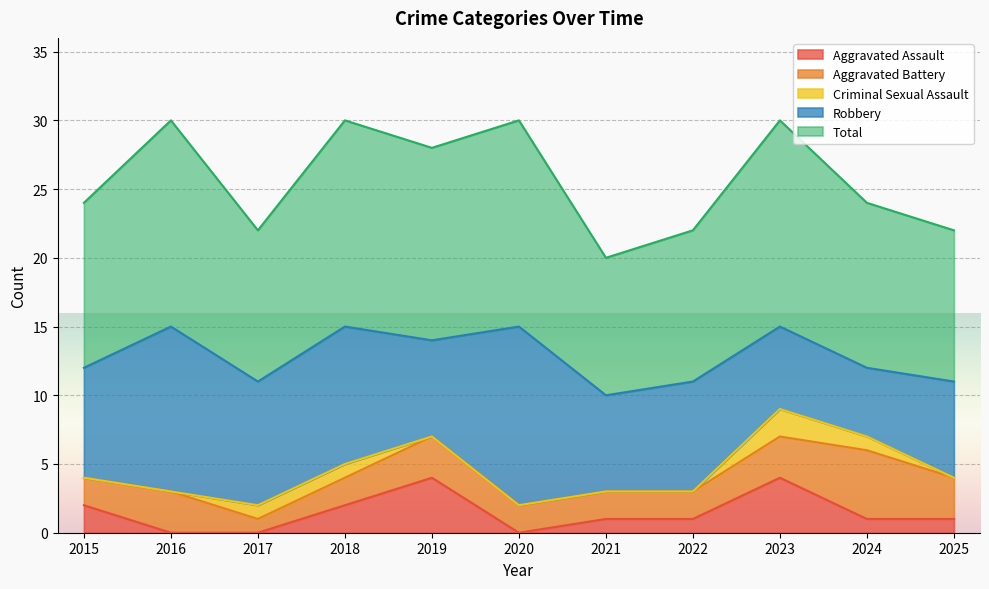

What are all the series names shown in the legend?

Aggravated Assault, Aggravated Battery, Criminal Sexual Assault, Robbery, Total